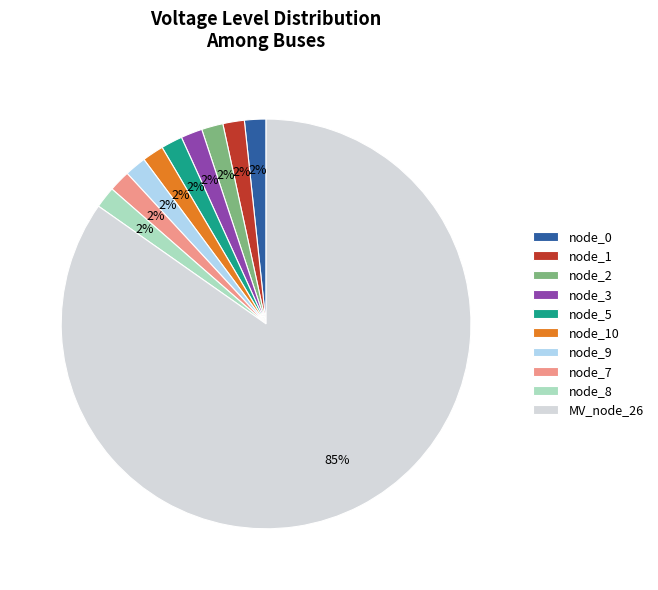

The MV_node_26 slice represents 85% of the pie. True or false?

True